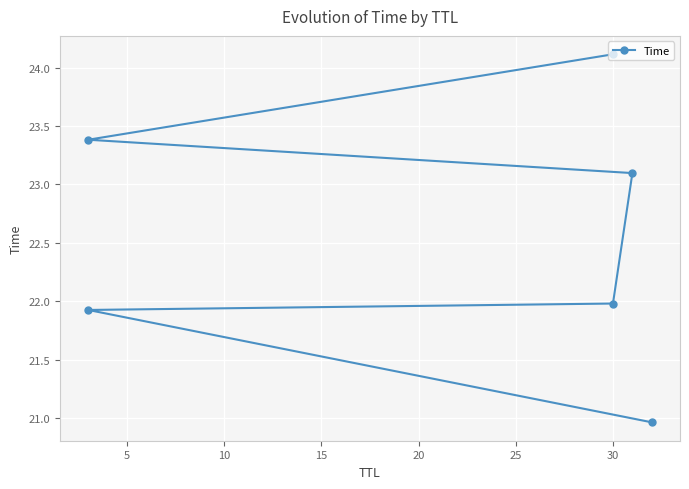

The chart shows a value of 9.1 at 30. True or false?

False